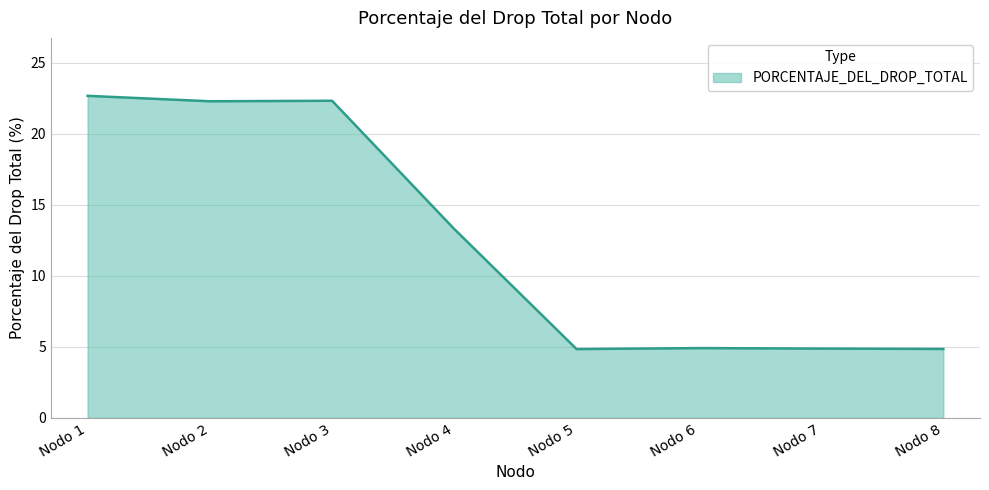

The chart shows a value of 2.0 at Nodo 5. True or false?

False